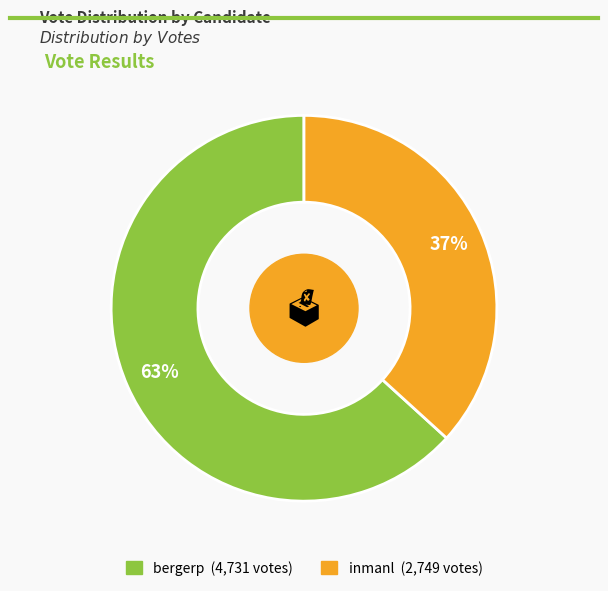

Which slice is the smallest?

inmanl